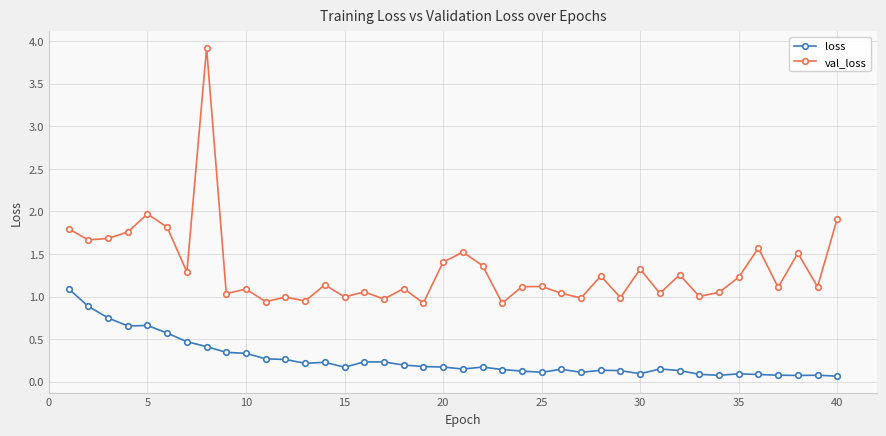

True or false: loss and val_loss intersect in this chart.

False